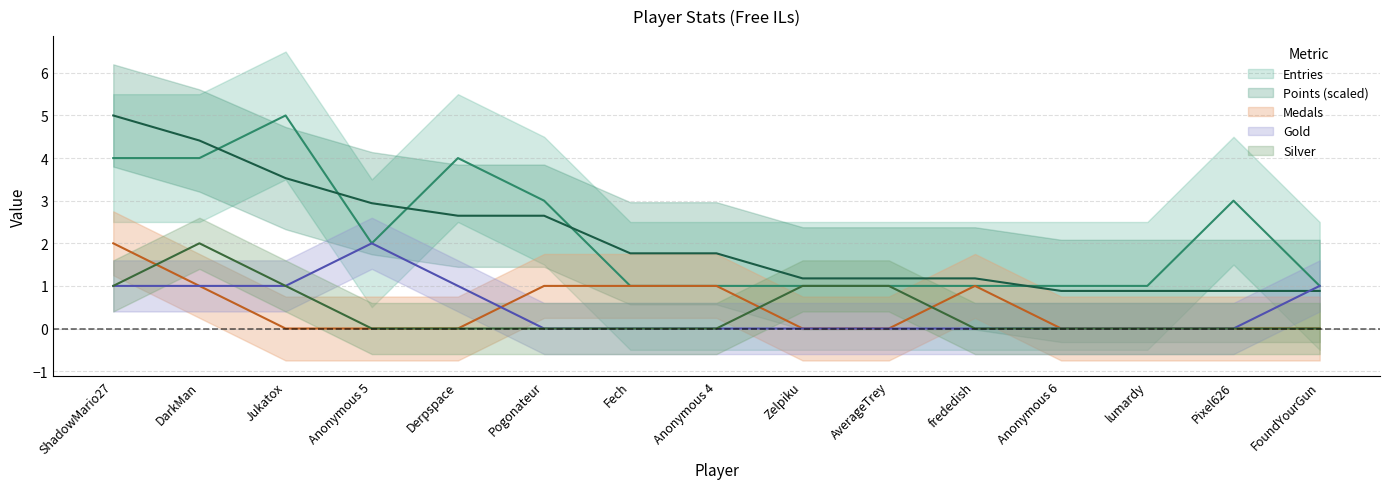

What are all the series names shown in the legend?

Entries, Points, Medals, Gold, Silver